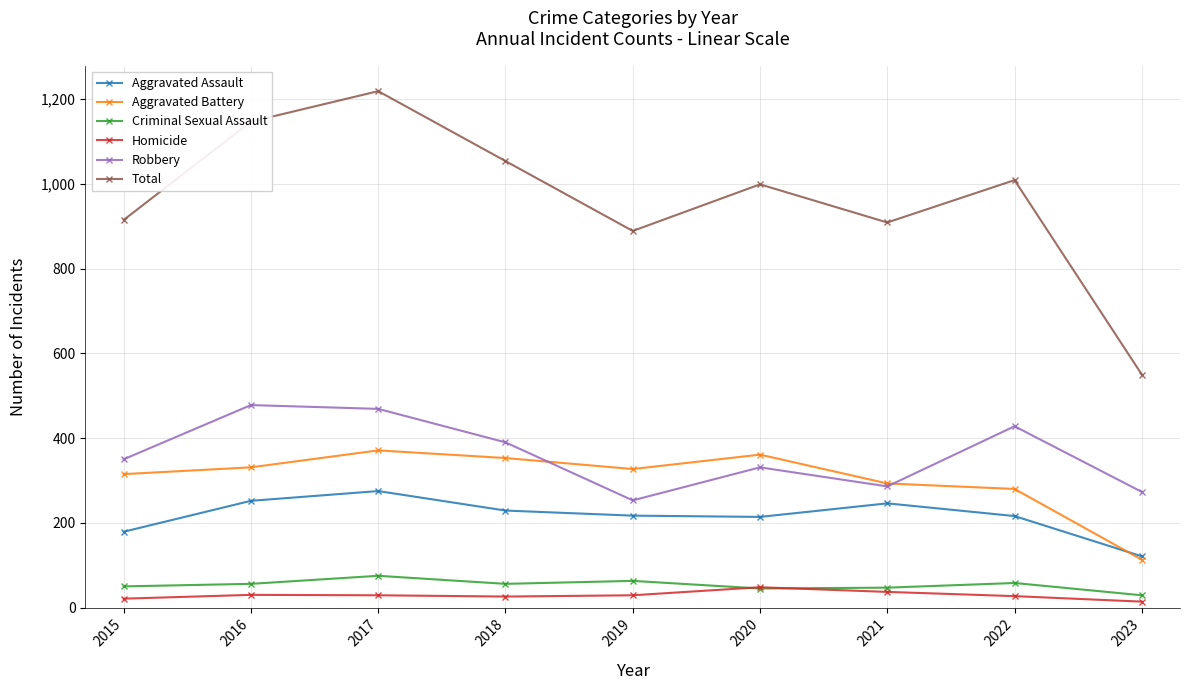

At which category is the sum across all series the highest?

2017